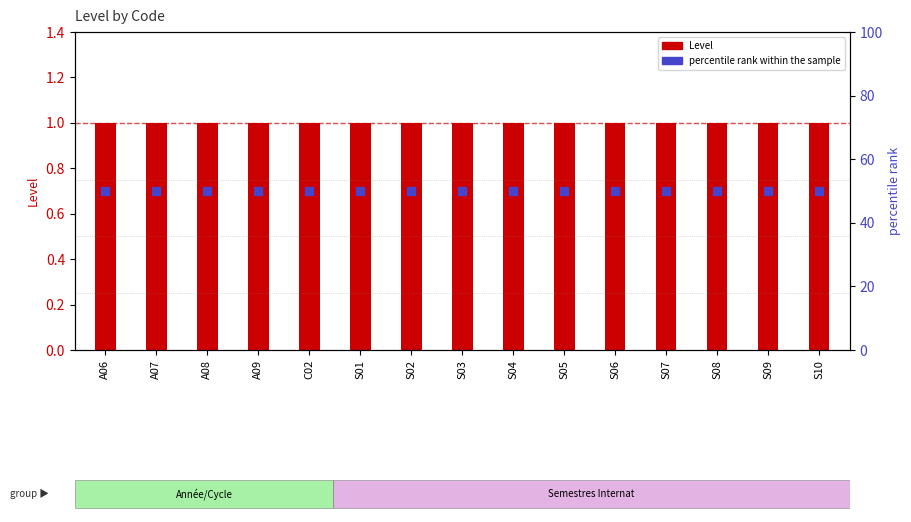

Is the value of percentile rank within the sample at S09 greater than the value of Level at S03?

Yes